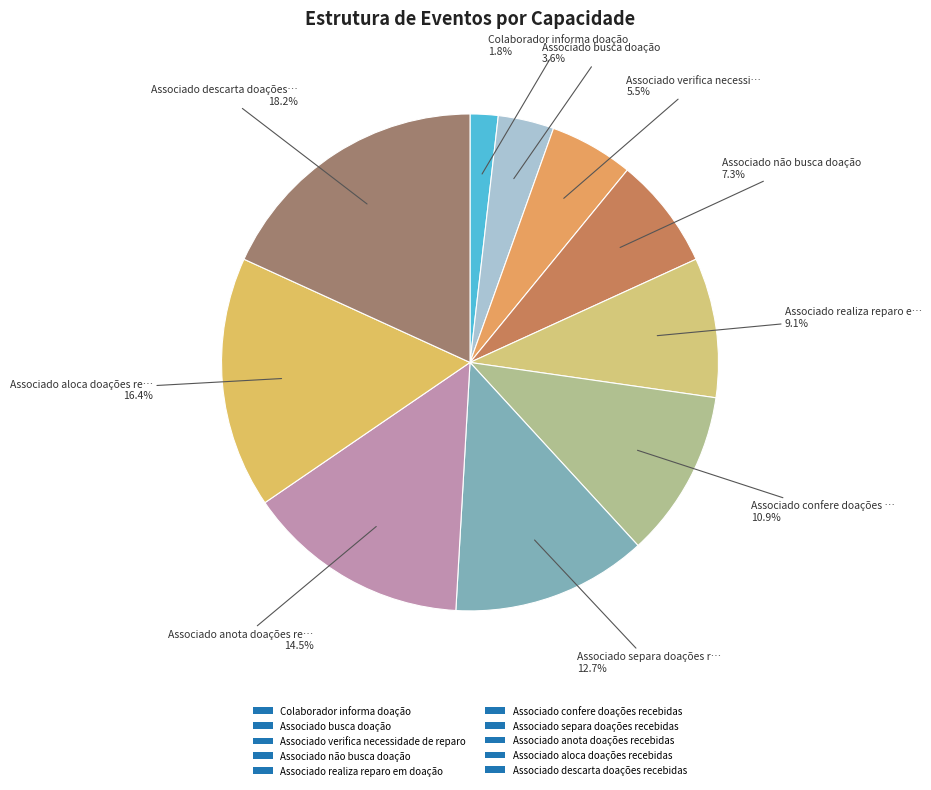

Combined, what portion of the pie is Associado não busca doação and Associado busca doação?

10.9%